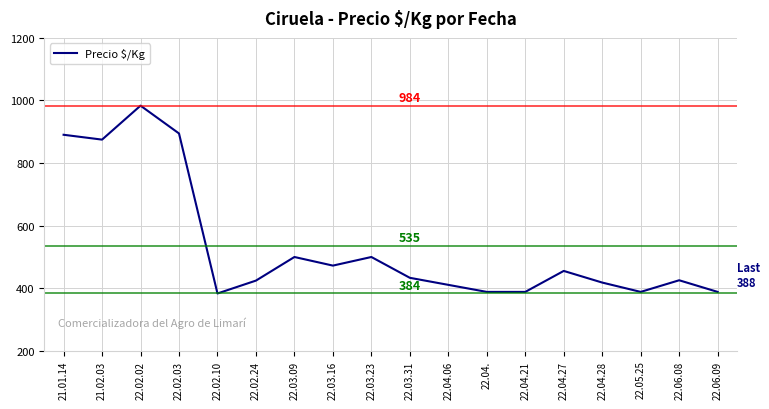

What is the smallest value displayed?

383.5